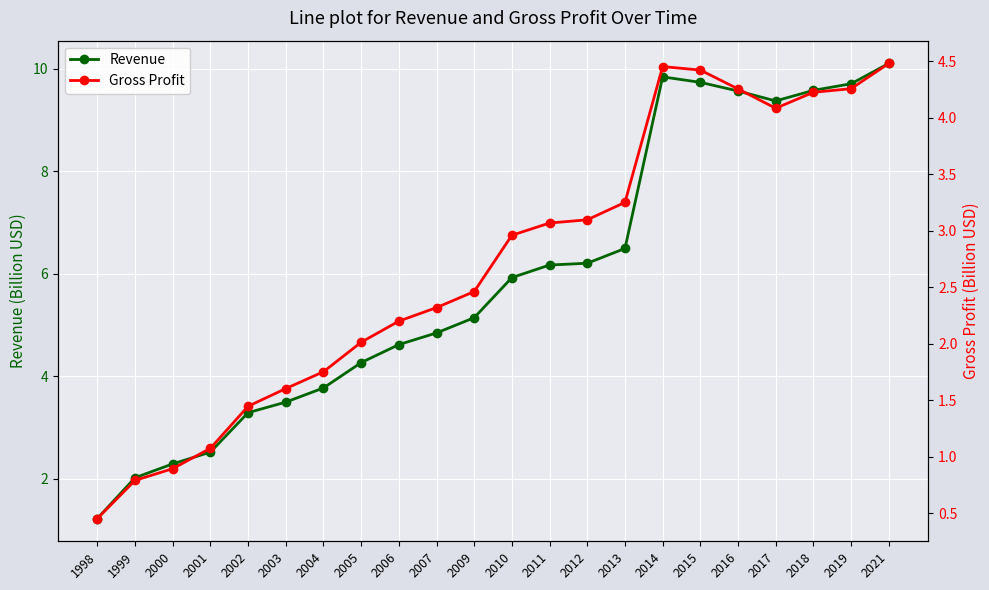

Reading right to left, what are all the values shown in this chart?

Revenue: 10.1	9.7	9.6	9.4	9.6	9.7	9.8	6.5	6.2	6.2	5.9	5.1	4.8	4.6	4.3	3.8	3.5	3.3	2.5	2.3	2.0	1.2
Gross Profit: 4.5	4.3	4.2	4.1	4.3	4.4	4.5	3.3	3.1	3.1	3.0	2.5	2.3	2.2	2.0	1.8	1.6	1.4	1.1	0.9	0.8	0.5